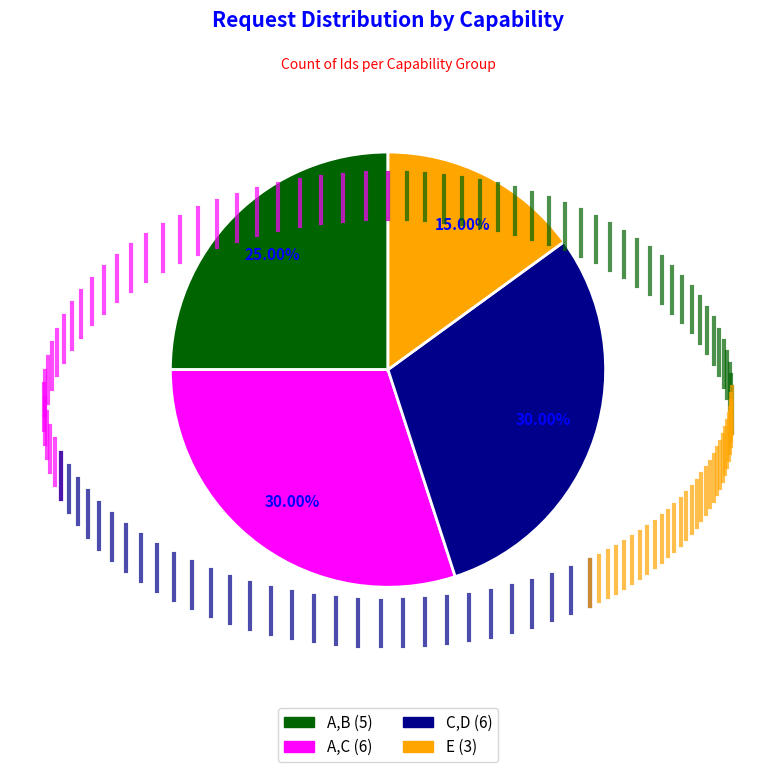

Which has a higher value, A,C (6) or E (3)?

A,C (6)